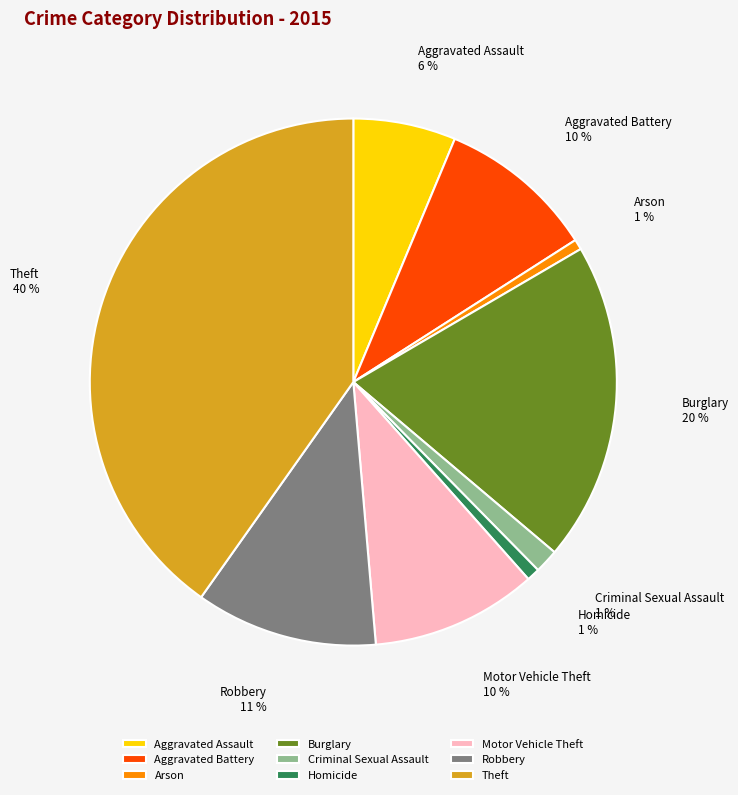

The Aggravated Battery slice represents 10% of the pie. True or false?

True